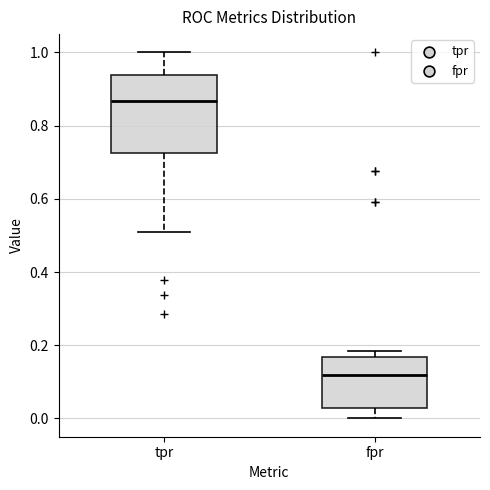

Which box has the highest median line?

tpr